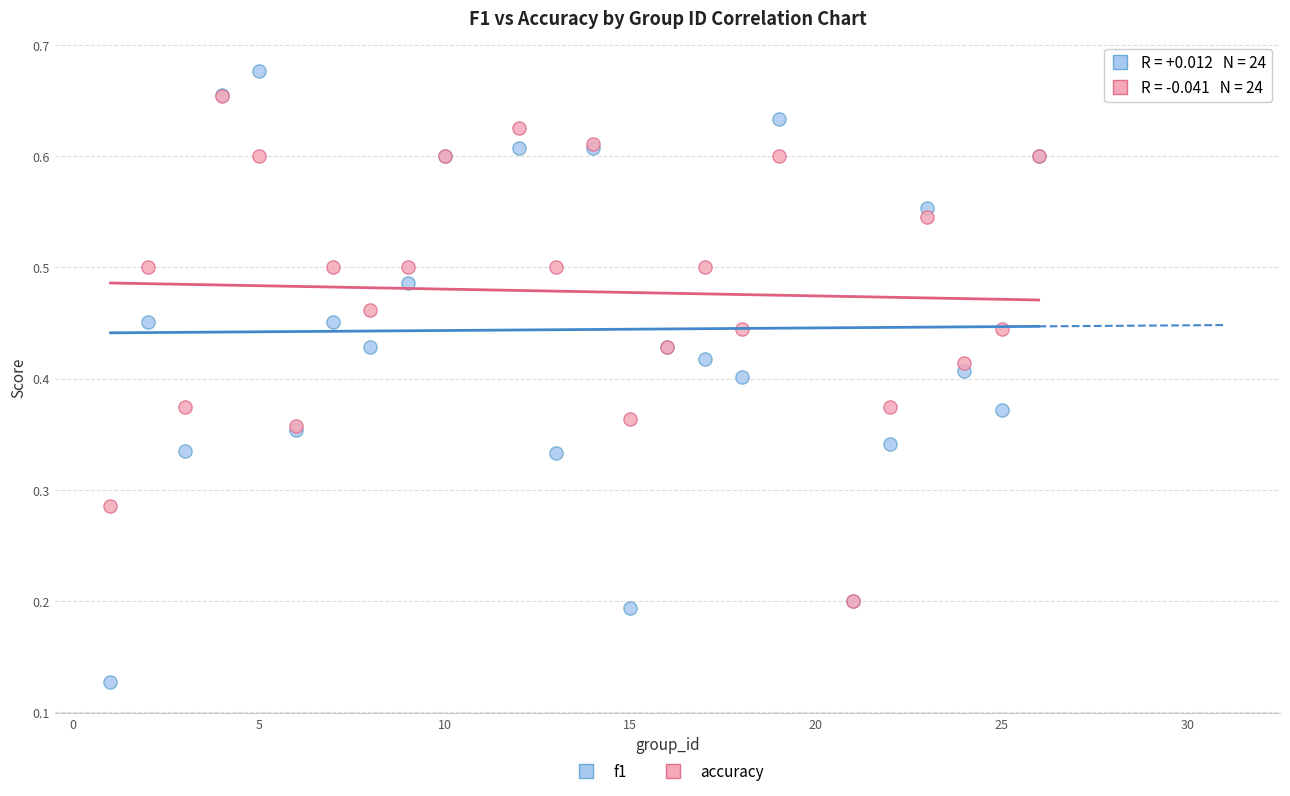

Which series has the widest spread of Y values?

f1